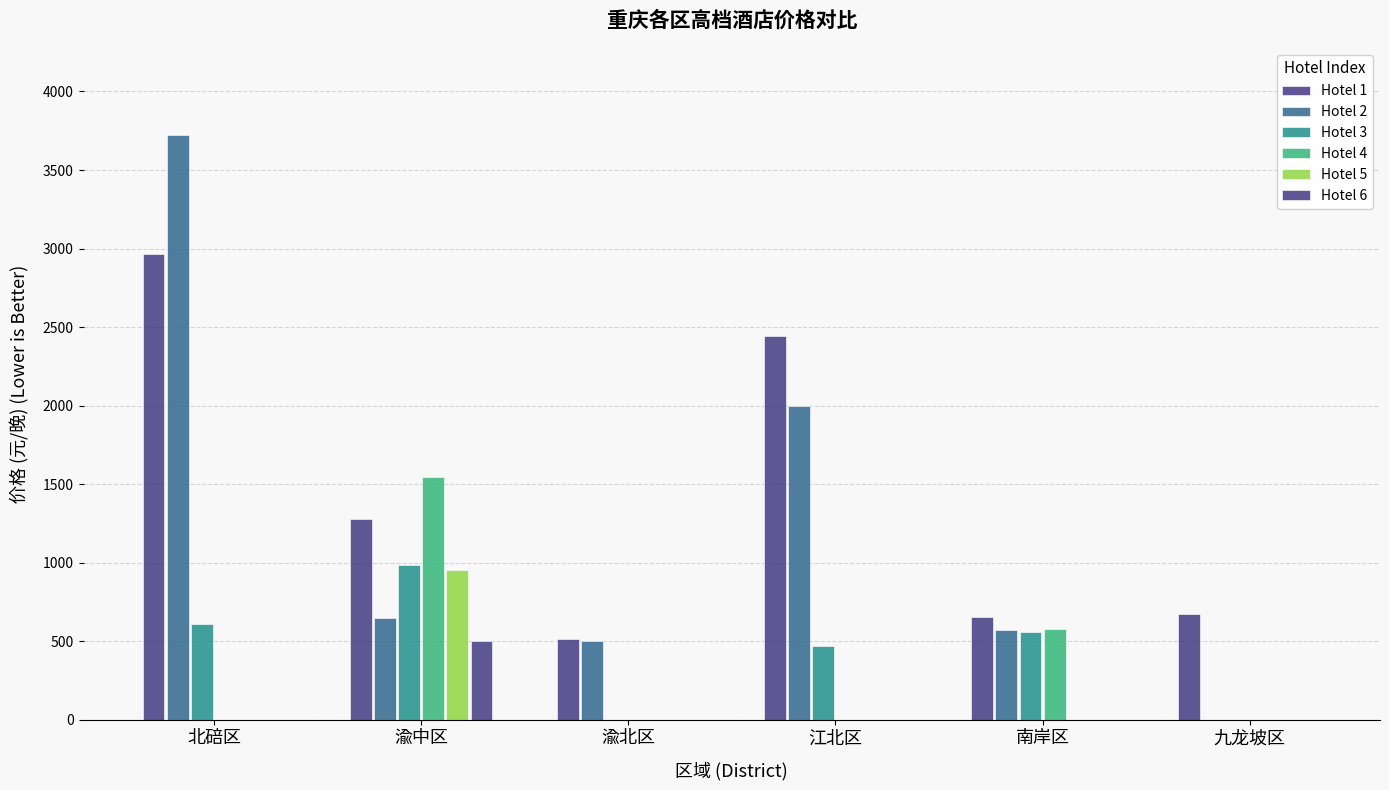

Reading left to right, what are all the values shown in this chart?

Hotel 1: 北碚区=2967	渝中区=1279	渝北区=511	江北区=2443	南岸区=652	九龙坡区=672
Hotel 2: 北碚区=3720	渝中区=648	渝北区=501	江北区=1996	南岸区=568	九龙坡区=0
Hotel 3: 北碚区=607	渝中区=986	渝北区=0	江北区=471	南岸区=558	九龙坡区=0
Hotel 4: 北碚区=0	渝中区=1547	渝北区=0	江北区=0	南岸区=575	九龙坡区=0
Hotel 5: 北碚区=0	渝中区=954	渝北区=0	江北区=0	南岸区=0	九龙坡区=0
Hotel 6: 北碚区=0	渝中区=500	渝北区=0	江北区=0	南岸区=0	九龙坡区=0